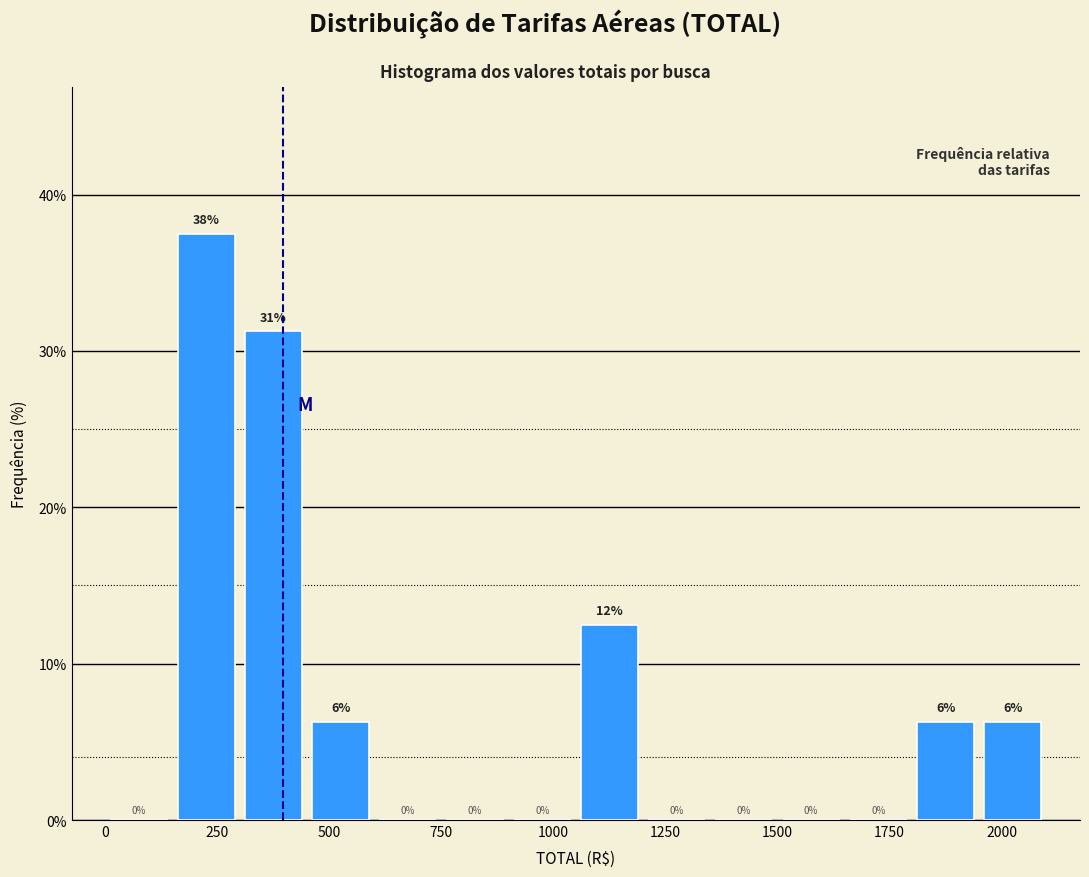

Read against the x-axis, roughly where is the centre of the tallest bar?

250